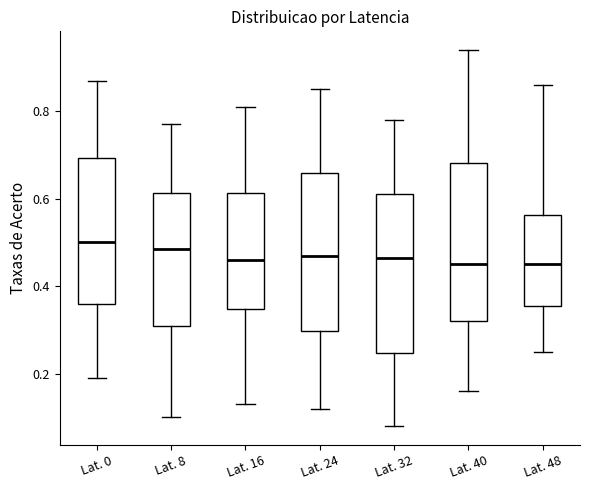

Reading left to right, read every box against the y-axis: the position of its median line, the range the box covers, and the ends of its whiskers. The values are not printed on the chart, so give them approximately, as read against the axis.

Lat. 0: median 0.50, box 0.36 to 0.70, whiskers 0.20 to 0.88
Lat. 8: median 0.48, box 0.32 to 0.62, whiskers 0.10 to 0.78
Lat. 16: median 0.46, box 0.34 to 0.62, whiskers 0.14 to 0.82
Lat. 24: median 0.48, box 0.30 to 0.66, whiskers 0.12 to 0.86
Lat. 32: median 0.46, box 0.24 to 0.62, whiskers 0.08 to 0.78
Lat. 40: median 0.46, box 0.32 to 0.68, whiskers 0.16 to 0.94
Lat. 48: median 0.46, box 0.36 to 0.56, whiskers 0.26 to 0.86